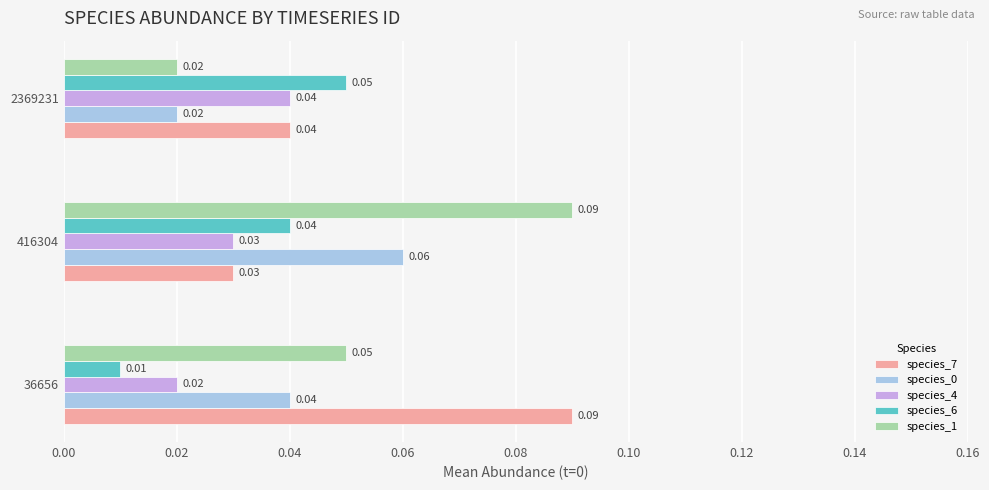

Rank the categories by species_7 value from lowest to highest.

416304, 2369231, 36656